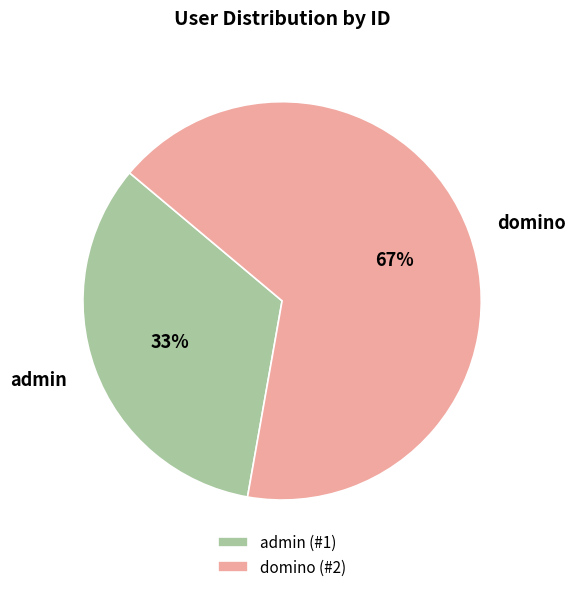

What is the ratio of the value at domino to the value at admin?

2.0